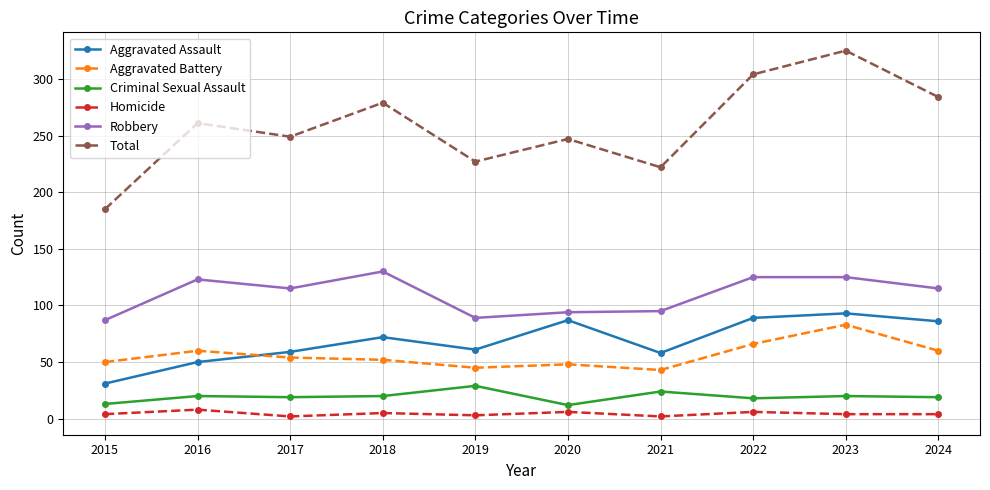

Is the value of Total at 2015 greater than the value of Criminal Sexual Assault at 2021?

Yes